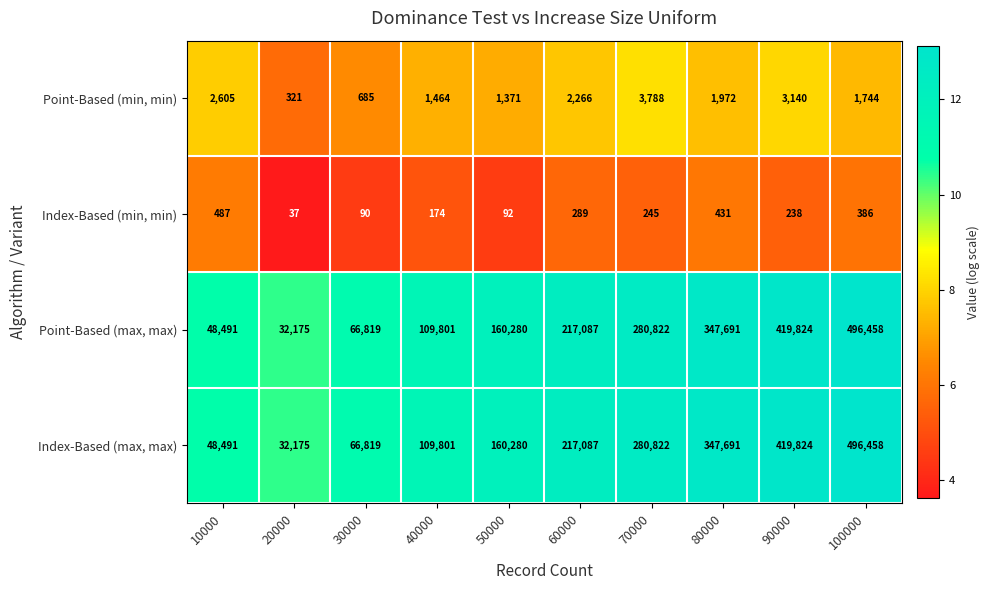

Which category has the lowest value across all series?

20000